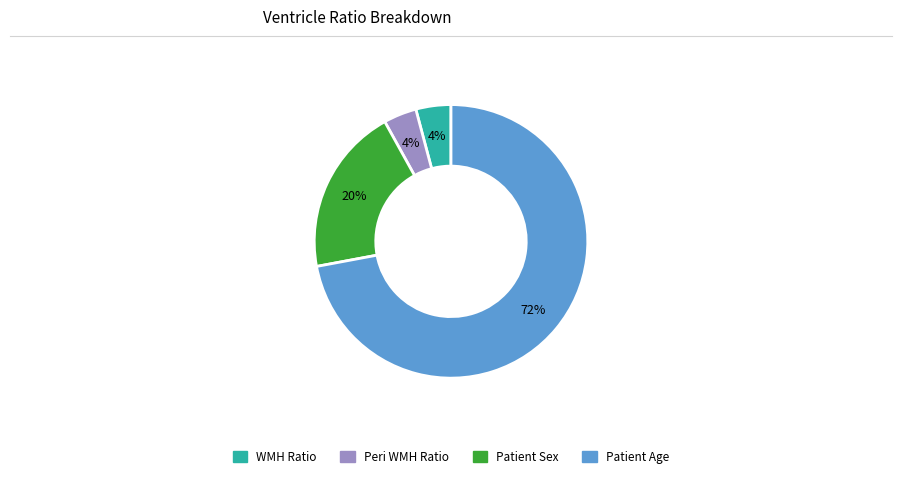

Which slice represents more than half of the pie?

Patient Age